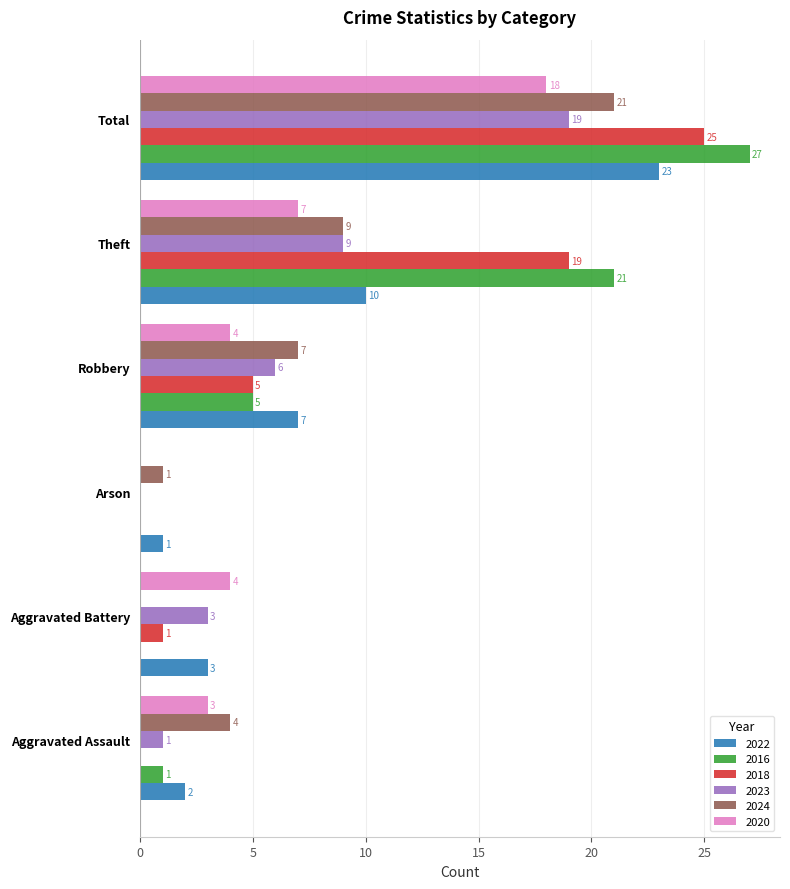

True or false: 2016 has a value of 0 at Arson.

True